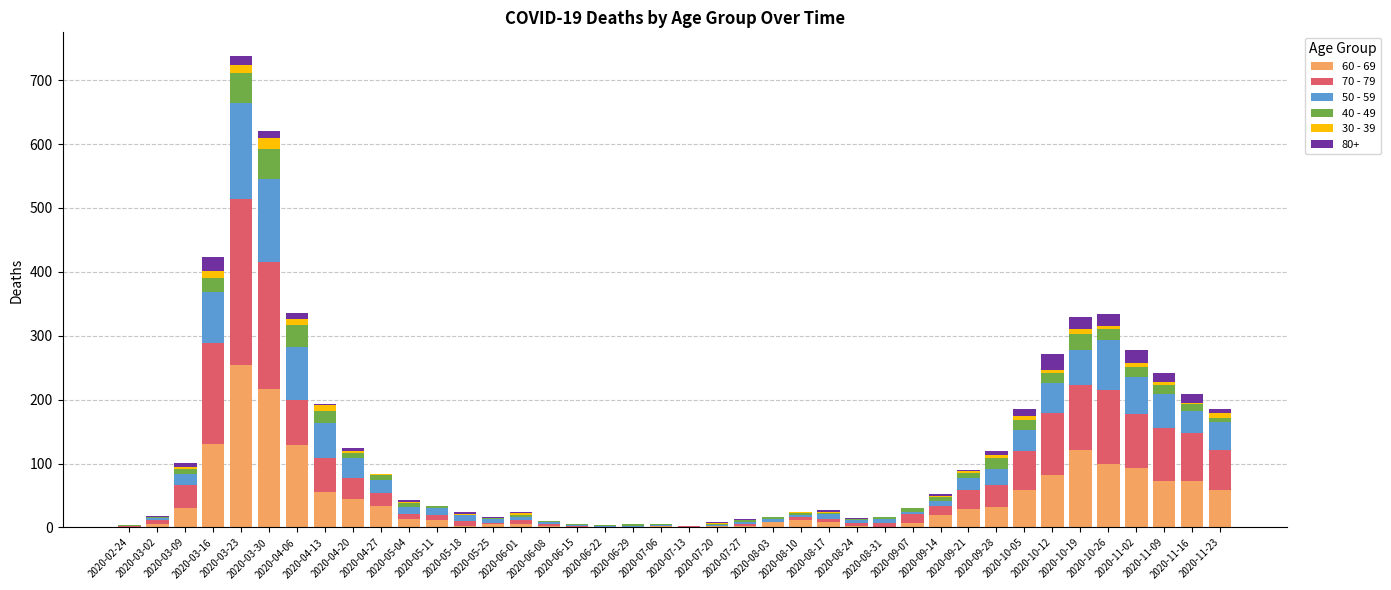

What are all the series names shown in the legend?

60 - 69, 70 - 79, 50 - 59, 40 - 49, 30 - 39, 80+